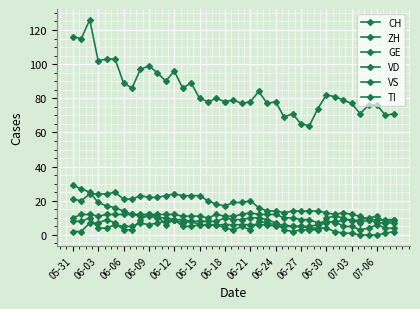

What is the label of the 19th point from the left?

06-18